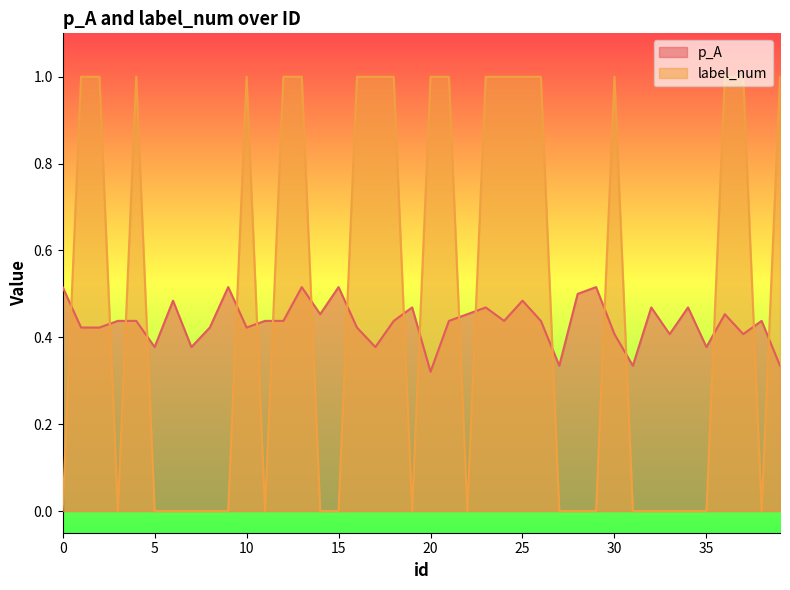

After their last crossing, which series has the higher values: p_A or label_num?

label_num